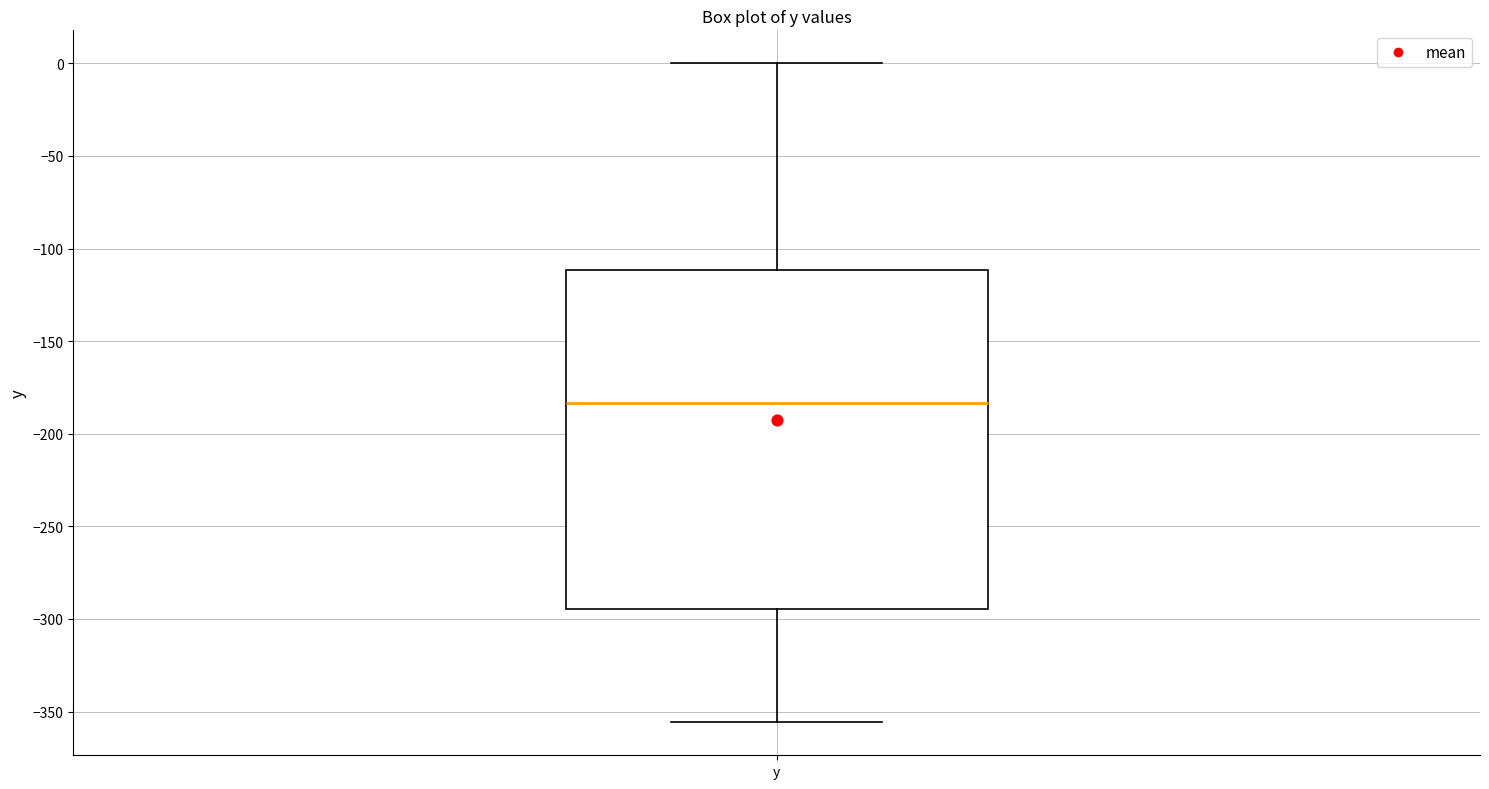

Where is the upper edge of the box for y on the y-axis? The values are not printed on the chart, so give them approximately, as read against the axis.

-110